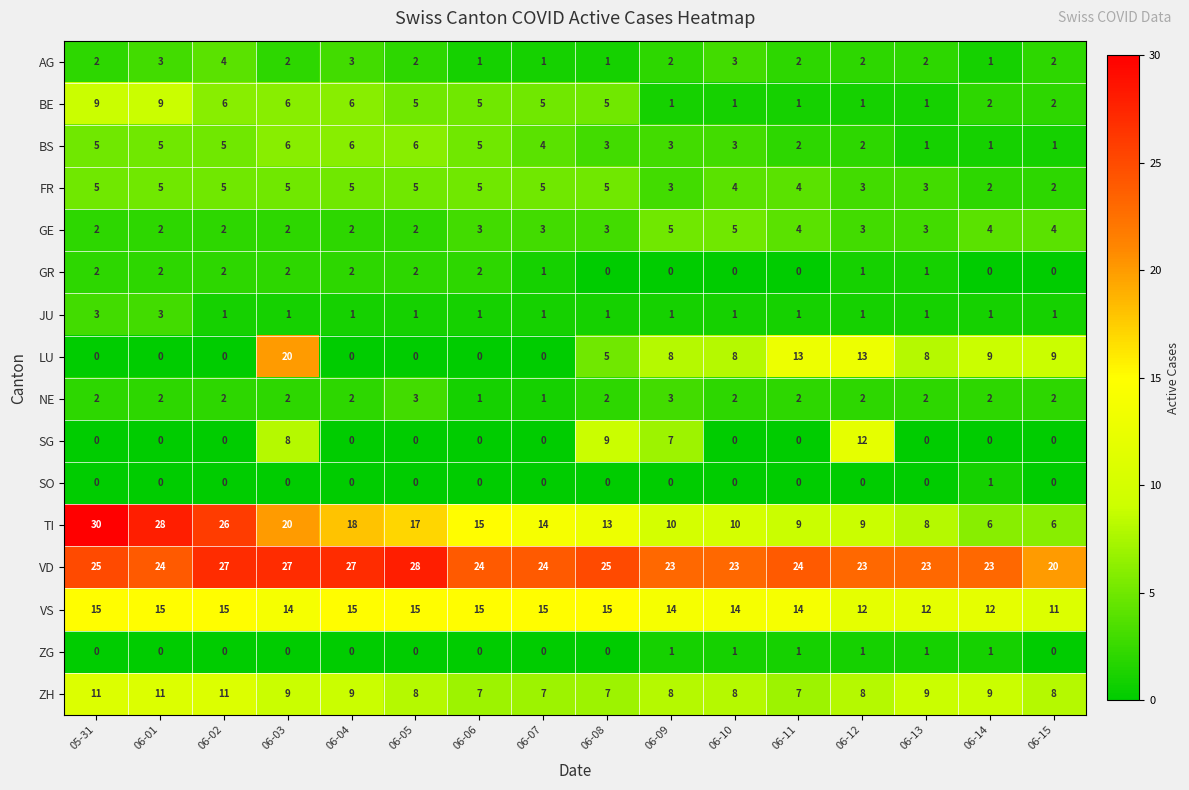

What is the average value of the BE series?

4